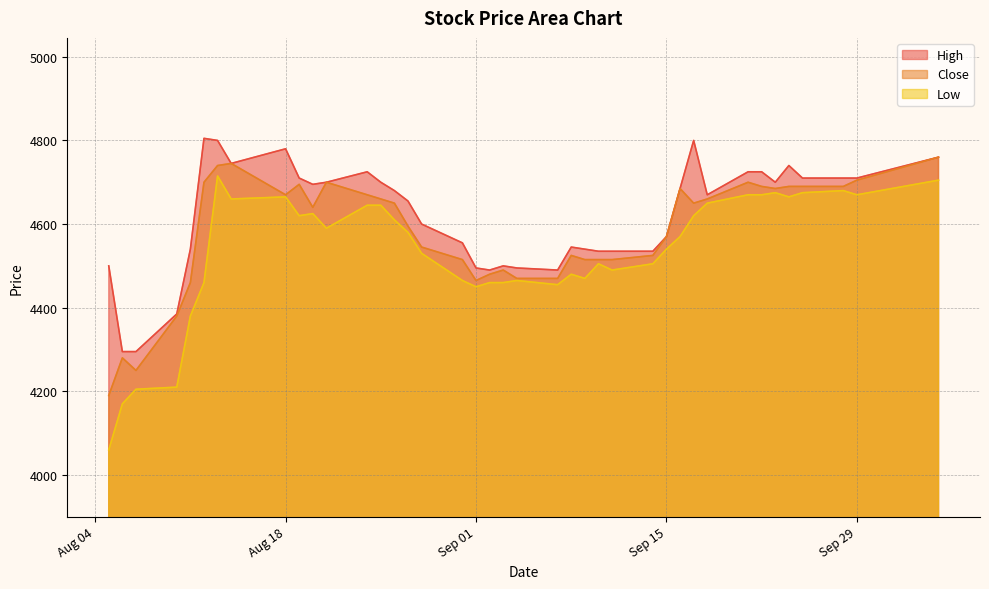

Rank the series at 2020-08-27 from lowest to highest value.

Low, Close, High